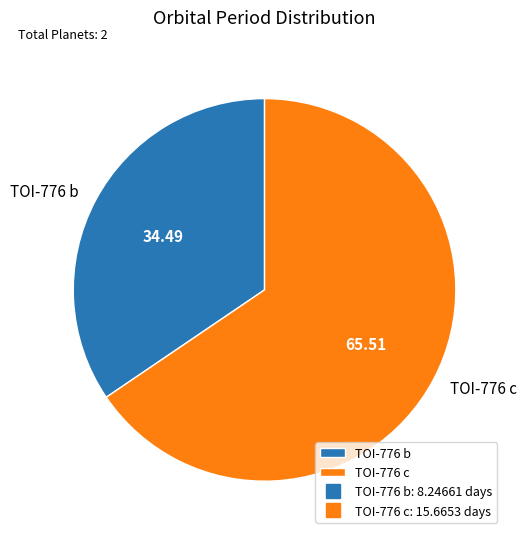

Combined, do TOI-776 b and TOI-776 c account for over 50%?

Yes